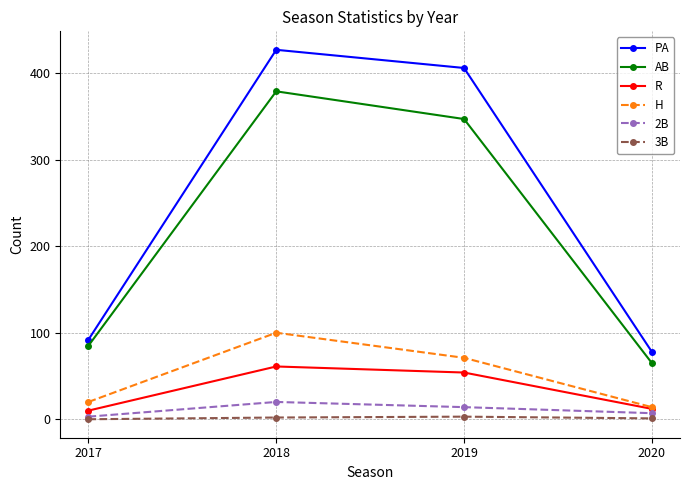

What are all the series names shown in the legend?

PA, AB, R, H, 2B, 3B